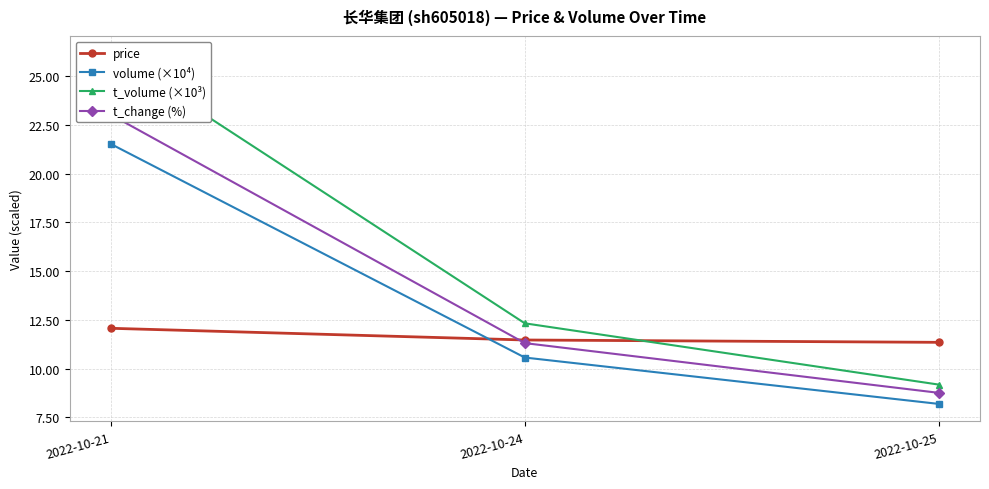

Is this an area chart (filled region under the line)?

No